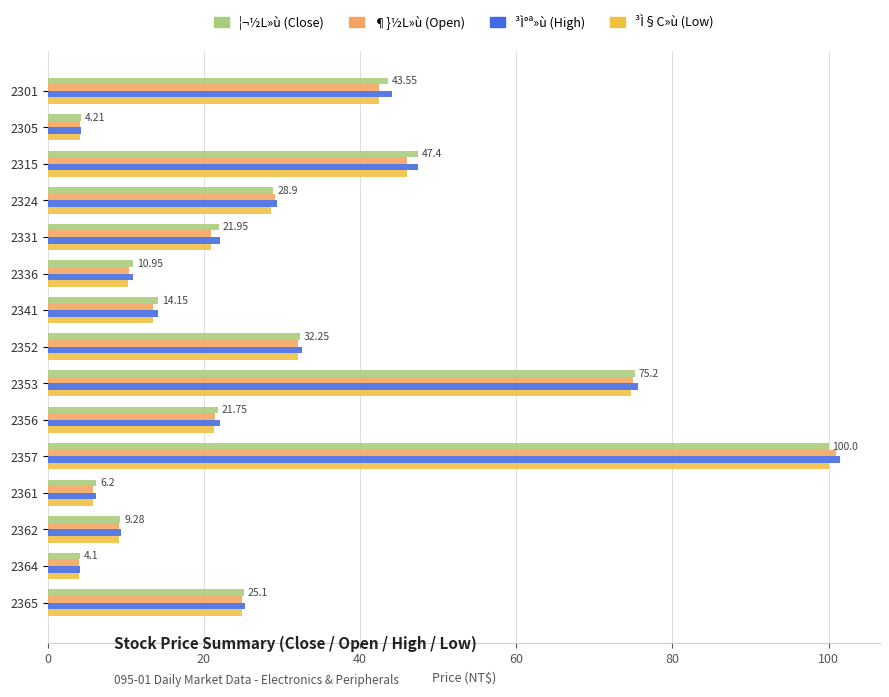

What is the difference between the ³Ì°ª»ù (High) values at 2341 and 2315?

33.3